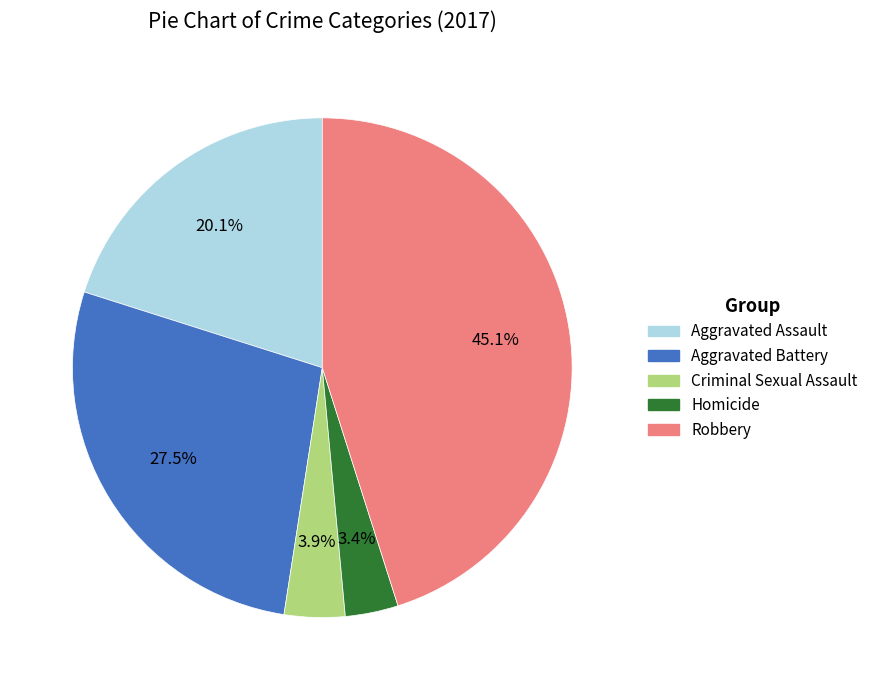

Between Robbery and Homicide, which is larger?

Robbery